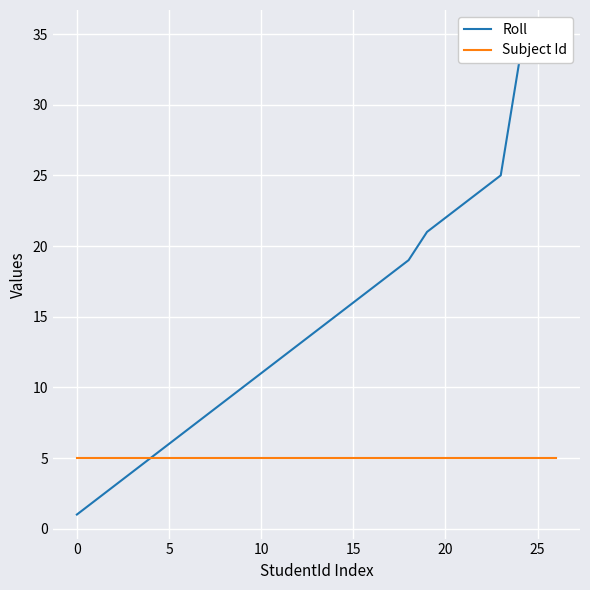

True or false: Roll and Subject Id intersect in this chart.

False